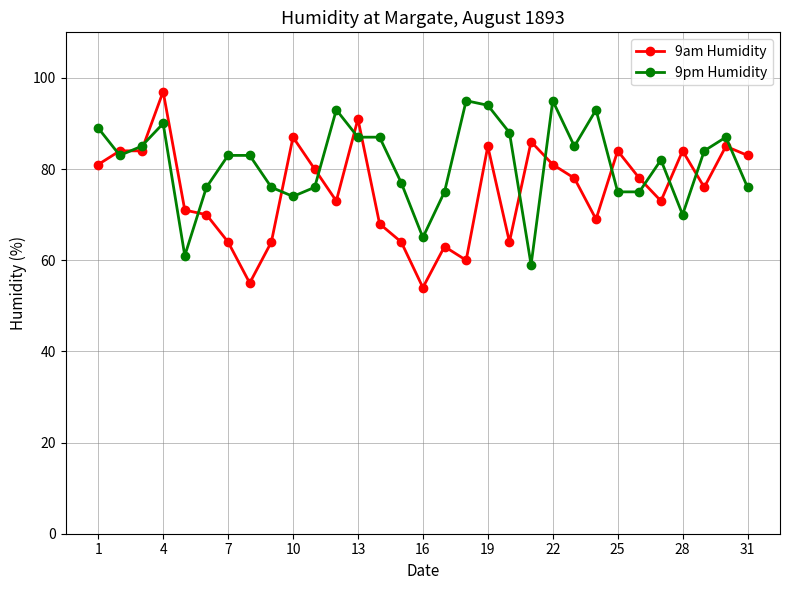

How many intersections are there between 9am Humidity and 9pm Humidity?

15